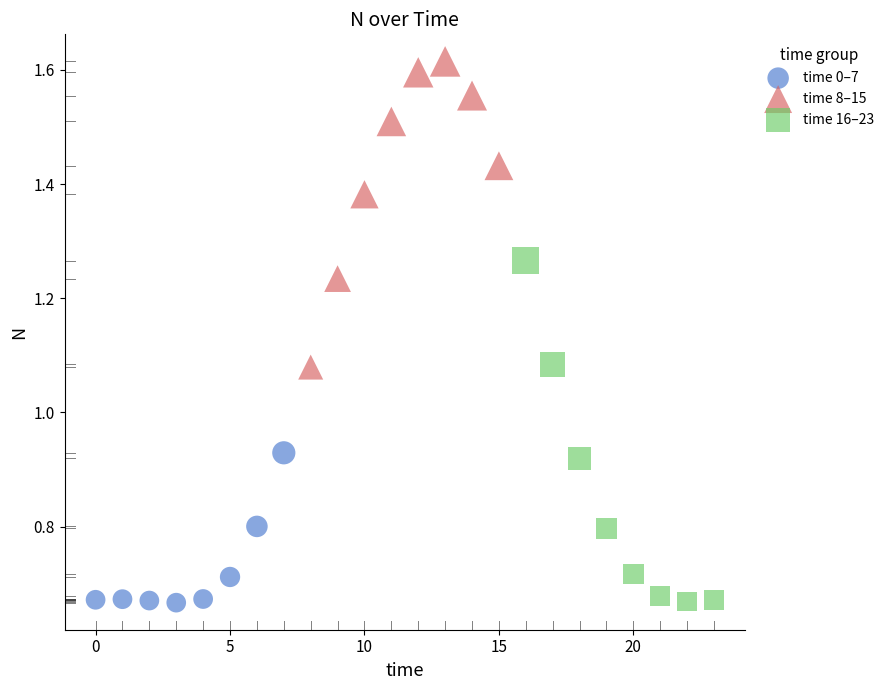

What are all the series names shown in the legend?

time 0–7, time 8–15, time 16–23